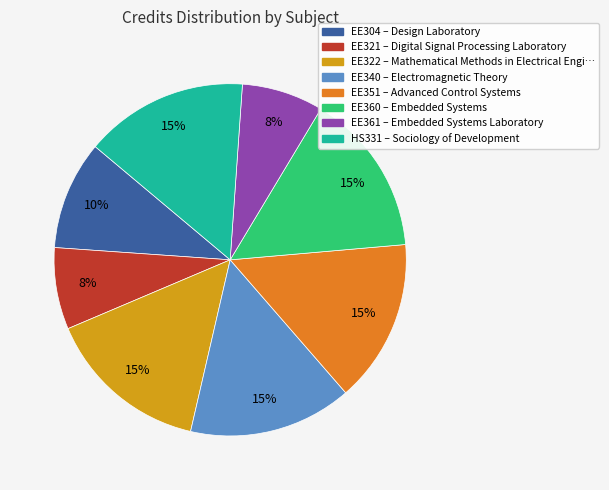

To the nearest percent, what portion does EE351 represent?

15%